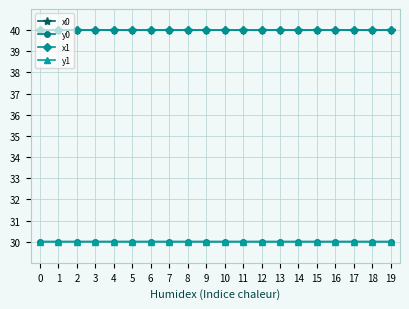

What is the greatest value displayed?

40.0